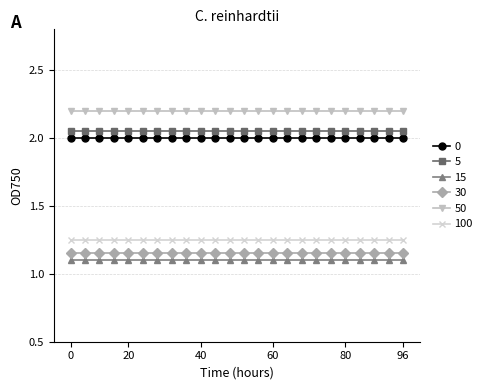

What is the sum of all 0 values?

48.0